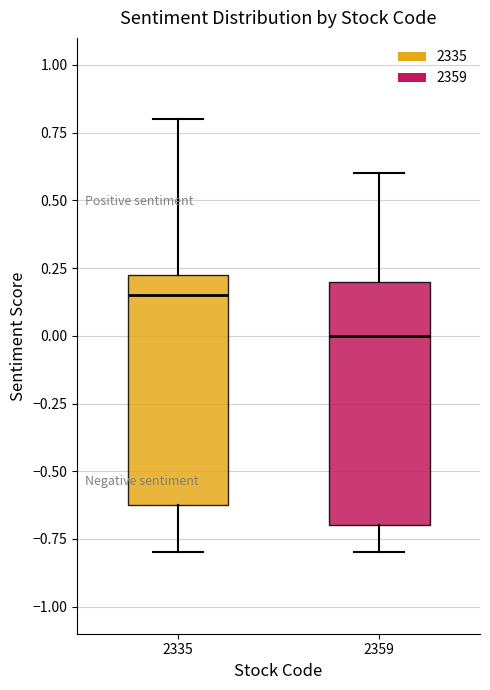

Which box has the lowest median line?

2359